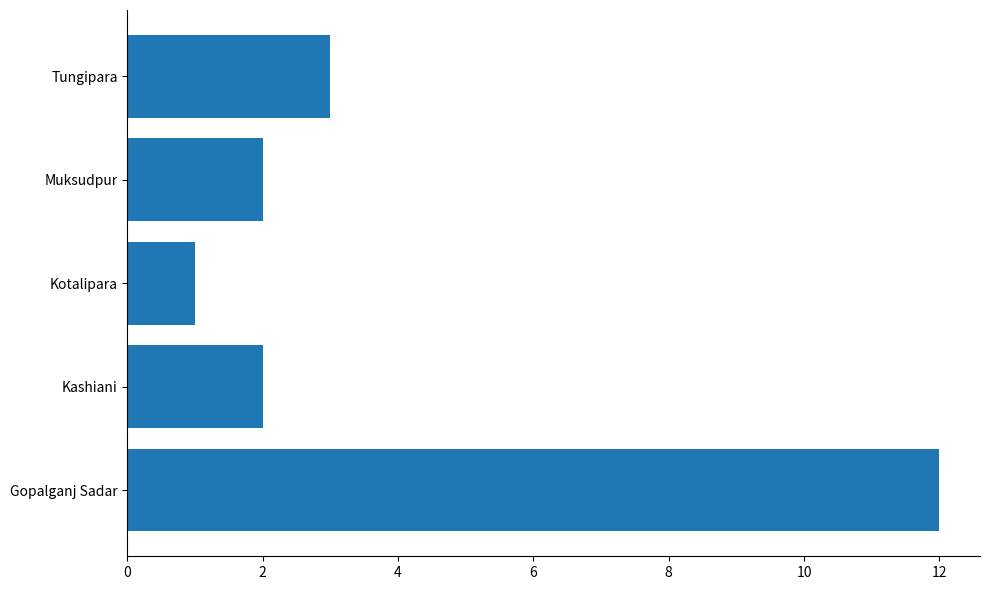

At which label is the value closest to 6?

Tungipara